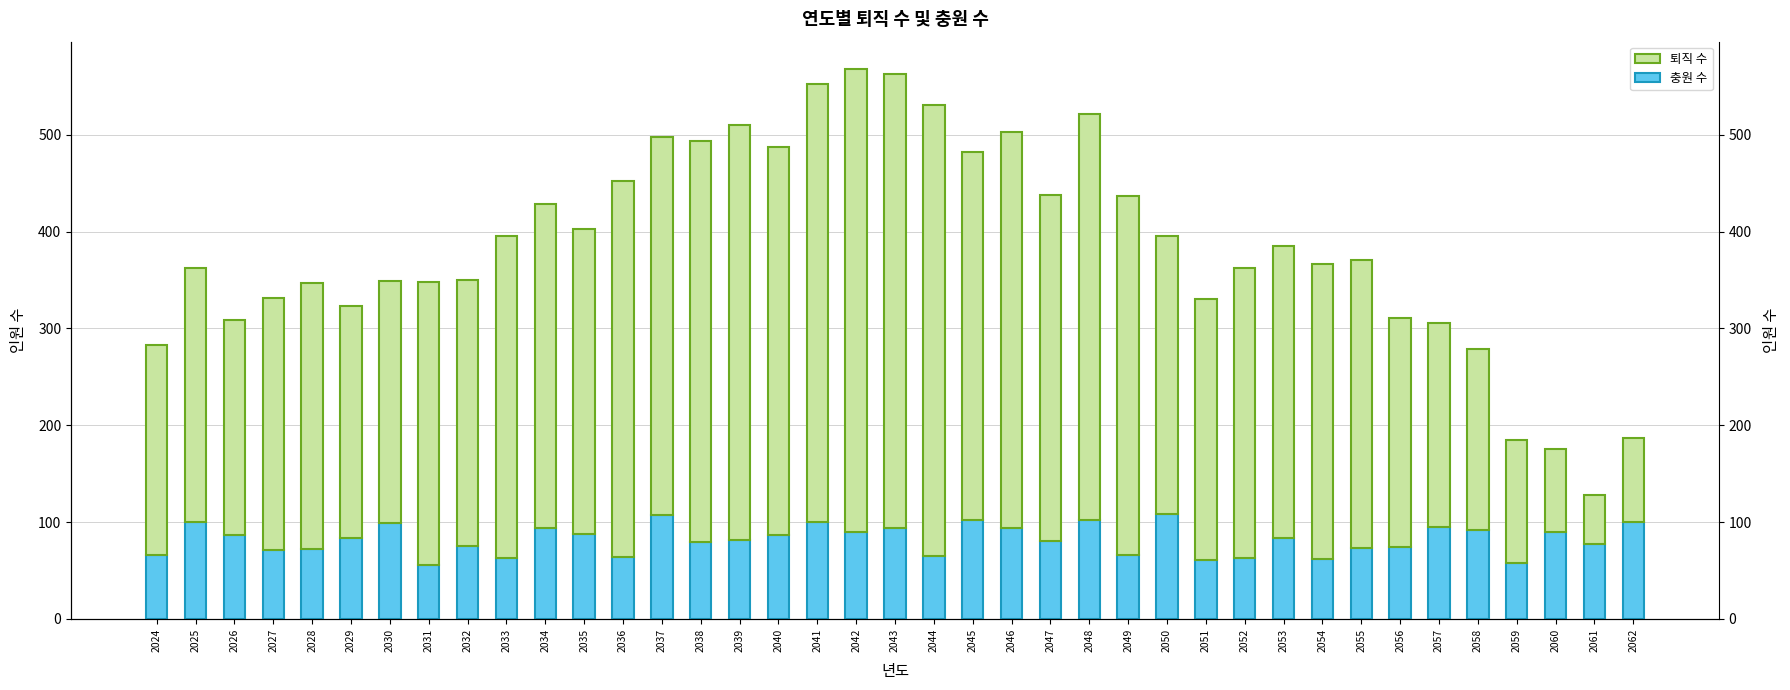

Reading right to left, transcribe all the data shown in this chart.

충원 수: 100	77	90	58	92	95	74	73	62	84	63	61	108	66	102	80	94	102	65	94	90	100	87	81	79	107	64	88	94	63	75	56	99	83	72	71	87	100	66
퇴직 수: 87	51	85	127	187	211	237	298	305	301	300	269	288	371	420	358	409	380	466	469	478	453	401	429	415	391	388	315	335	333	275	292	250	240	275	261	222	263	217